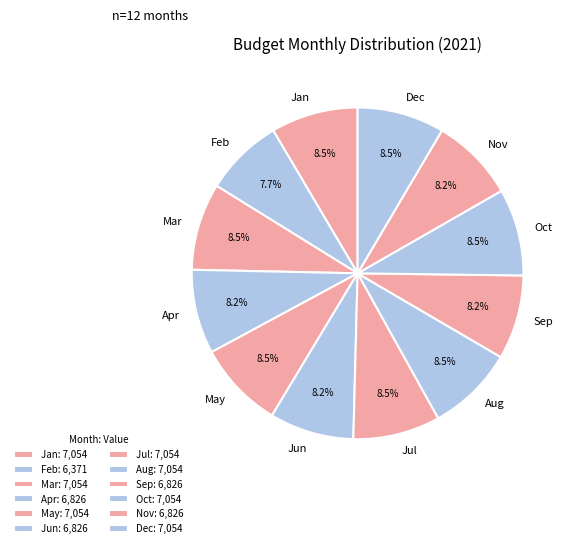

Does any single category account for the majority?

No